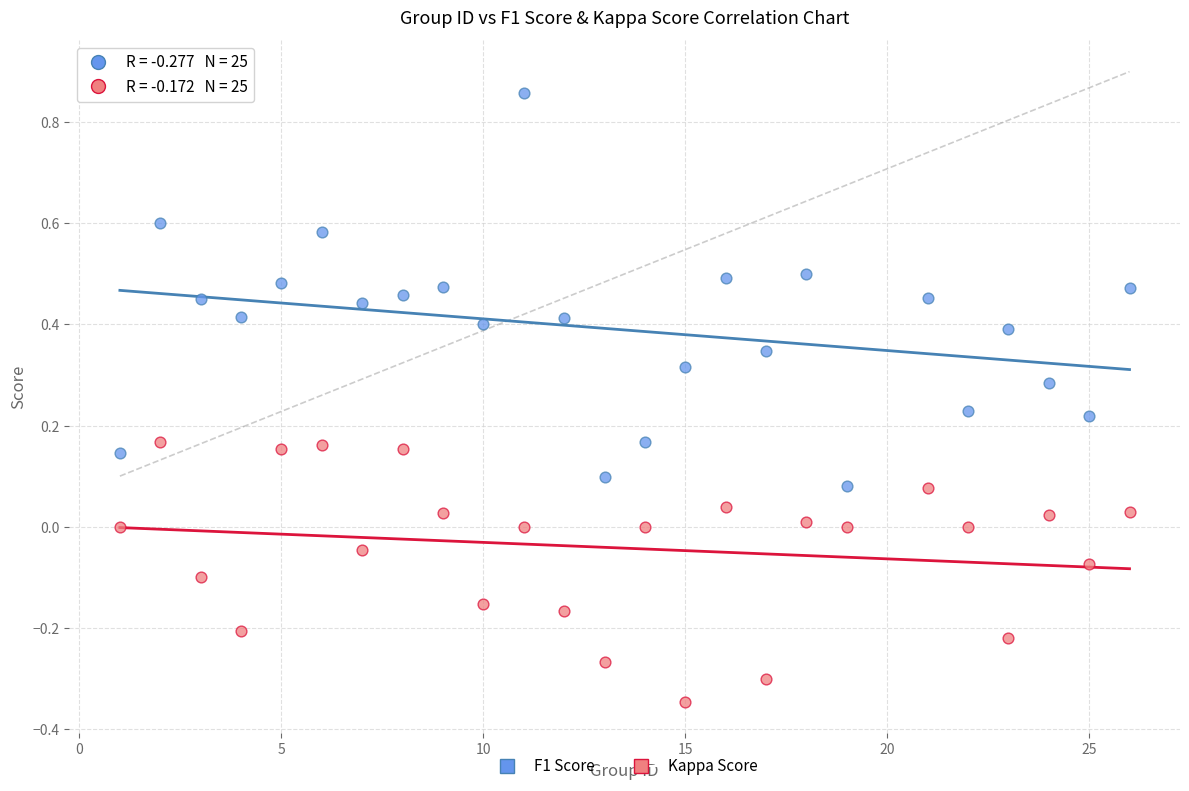

Which series has the widest spread of Y values?

F1 Score